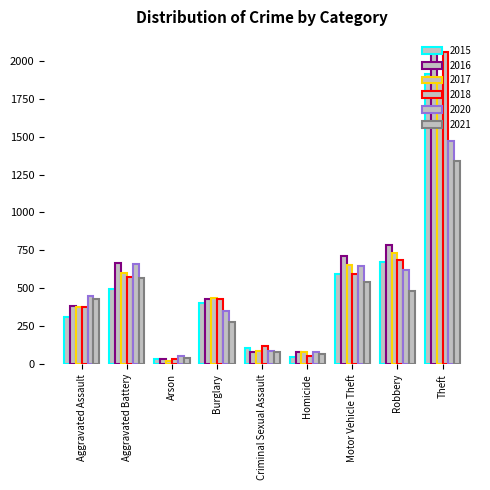

True or false: 2021 has a value of 40 at Arson.

True